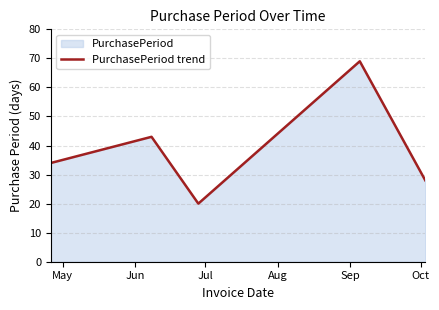

True or false: the data has more than 1 interior local peaks.

True